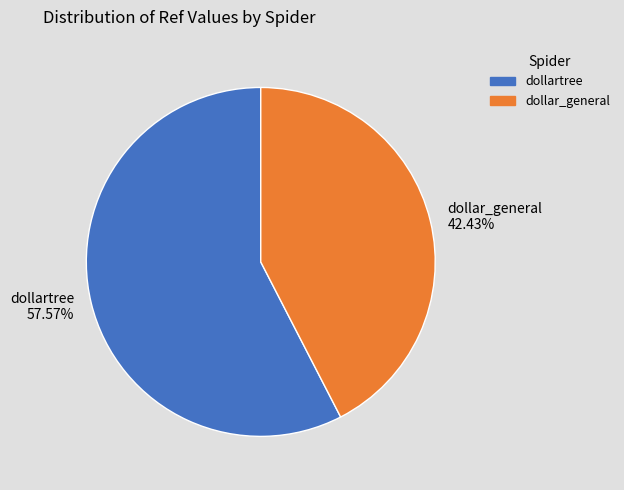

Which has a higher value, dollartree 57.57% or dollar_general 42.43%?

dollartree 57.57%